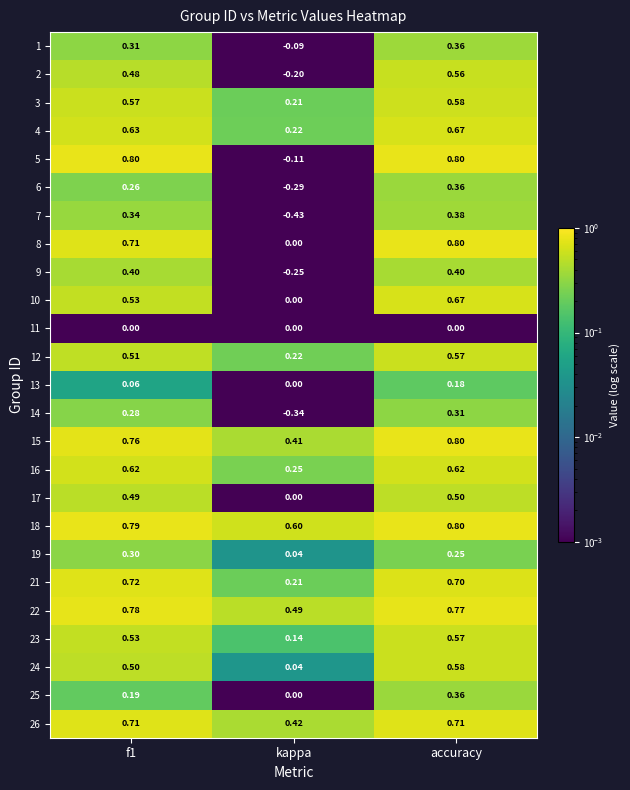

Which category has the highest value in the 2 series?

accuracy